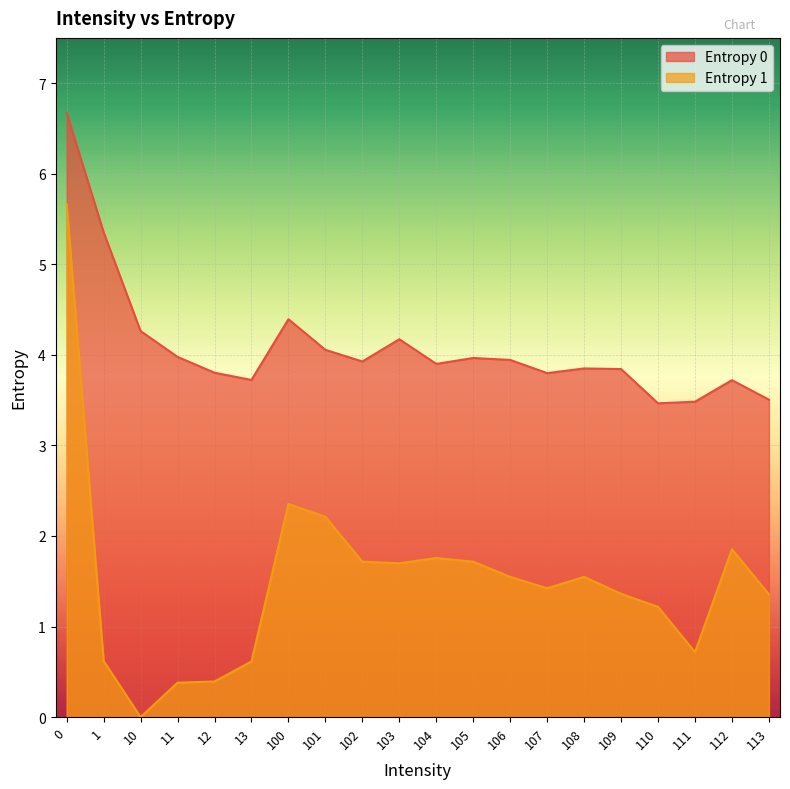

At how many categories does at least one series exceed 3?

20